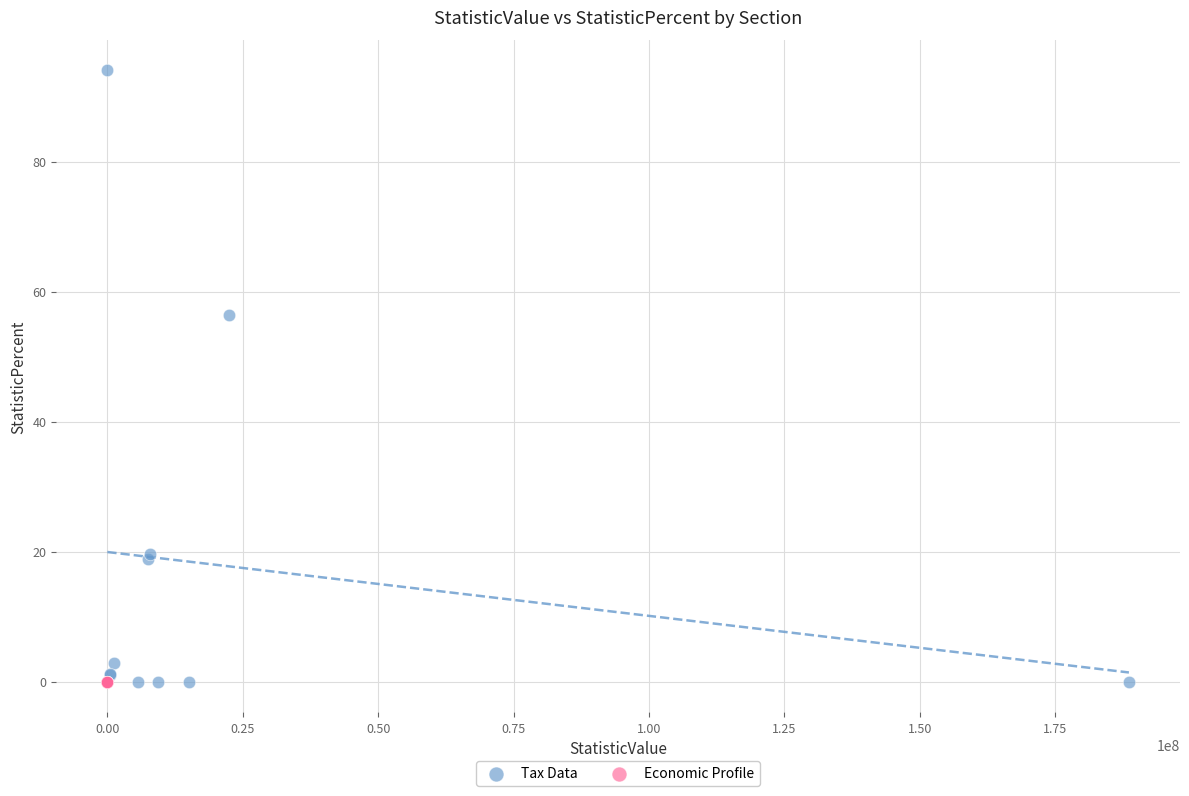

What are all the series names shown in the legend?

Tax Data, Economic Profile